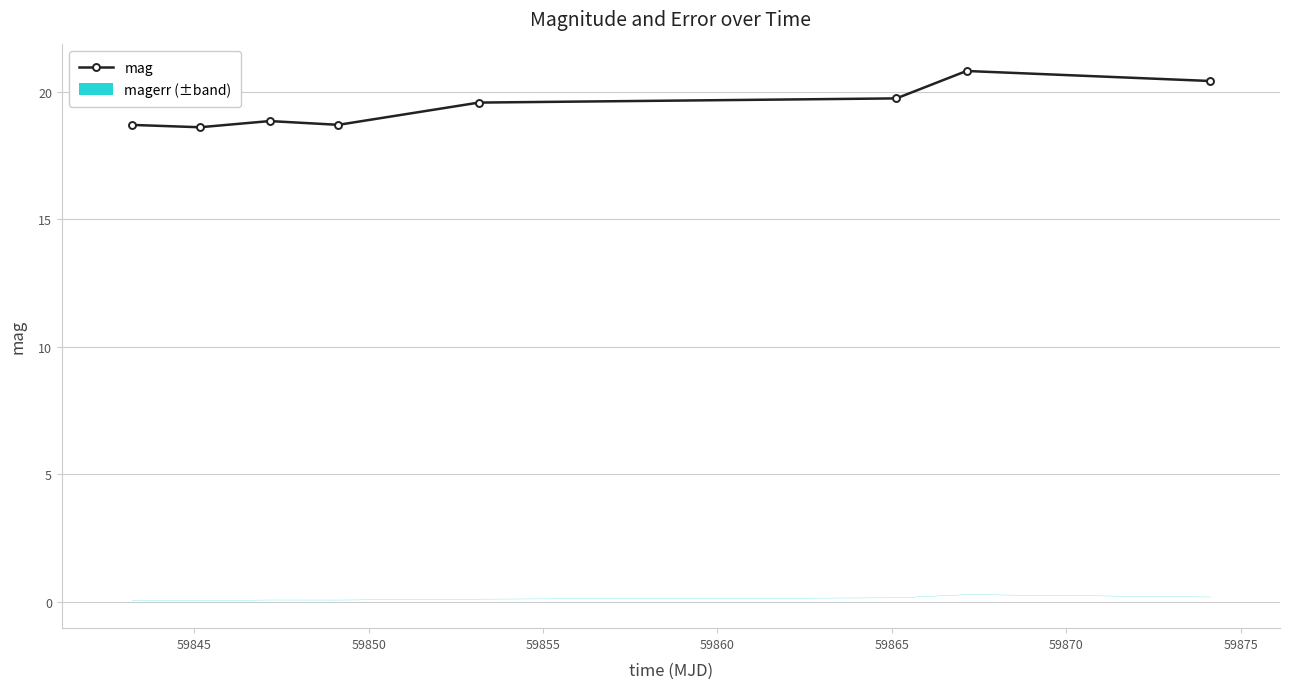

How many values are below 19?

4